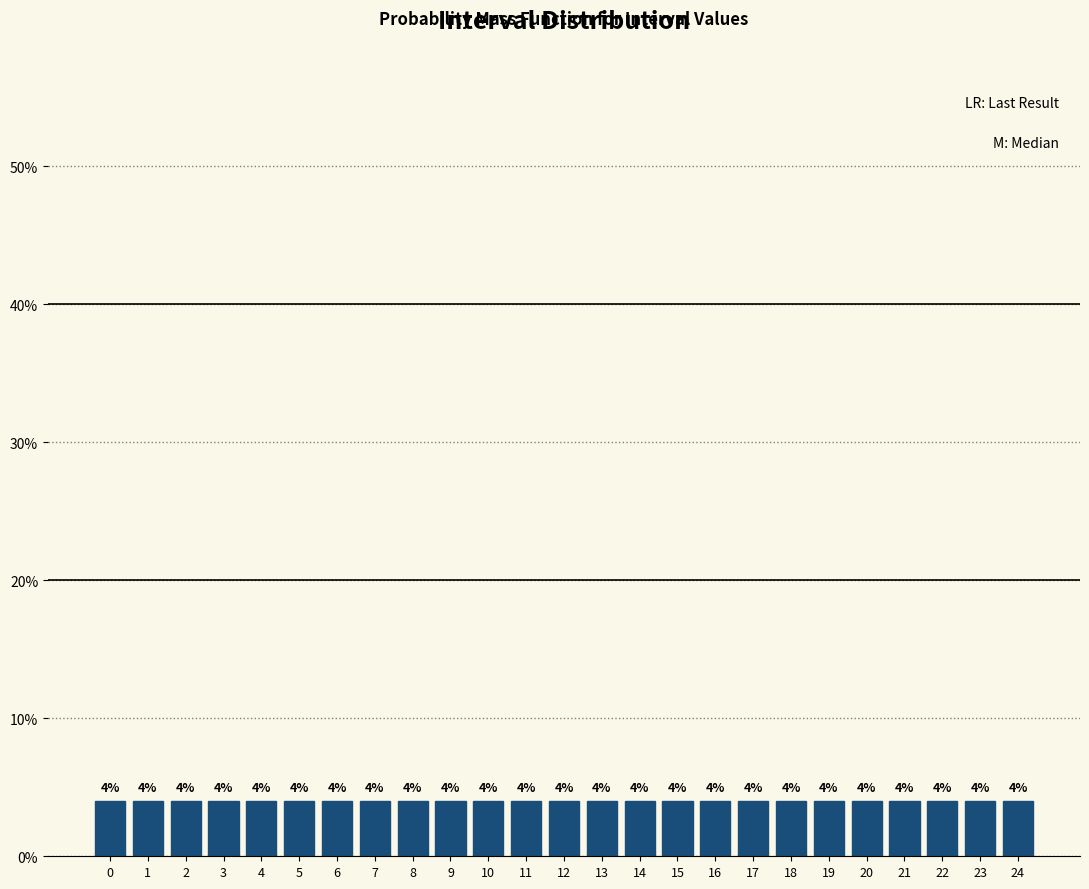

Reading left to right, transcribe this chart: for each bar, give the range it covers on the x-axis and its height.

-0.5 to 0.5: 4
0.5 to 1.5: 4
1.5 to 2.5: 4
2.5 to 3.5: 4
3.5 to 4.5: 4
4.5 to 5.5: 4
5.5 to 6.5: 4
6.5 to 7.5: 4
7.5 to 8.5: 4
8.5 to 9.5: 4
9.5 to 10.5: 4
10.5 to 11.5: 4
11.5 to 12.5: 4
12.5 to 13.5: 4
13.5 to 14.5: 4
14.5 to 15.5: 4
15.5 to 16.5: 4
16.5 to 17.5: 4
17.5 to 18.5: 4
18.5 to 19.5: 4
19.5 to 20.5: 4
20.5 to 21.5: 4
21.5 to 22.5: 4
22.5 to 23.5: 4
23.5 to 24.5: 4